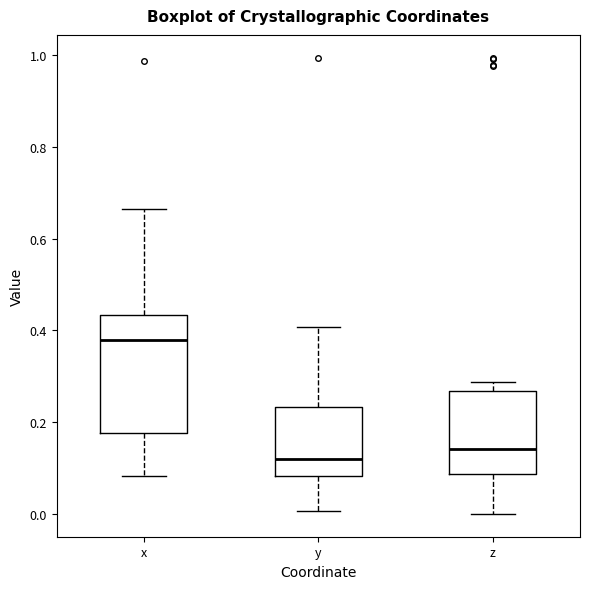

Reading left to right, transcribe this box plot: for each box, give where its median line is, the range the box spans, and where its two whiskers end, as read against the y-axis. The values are not printed on the chart, so give them approximately, as read against the axis.

x: median 0.38, box 0.18 to 0.44, whiskers 0.08 to 0.66
y: median 0.12, box 0.08 to 0.24, whiskers 0.00 to 0.40
z: median 0.14, box 0.08 to 0.26, whiskers 0.00 to 0.28